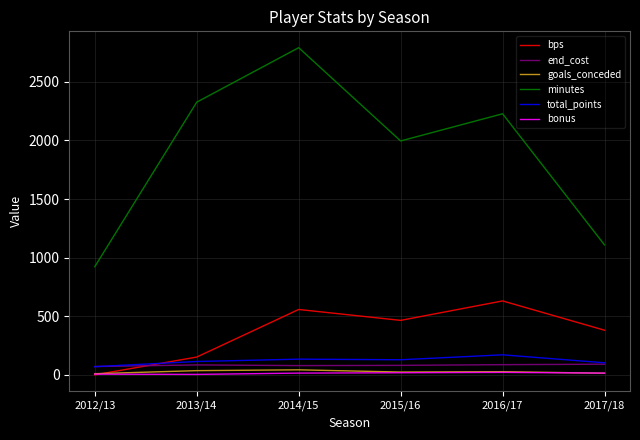

True or false: bps and end_cost intersect in this chart.

True